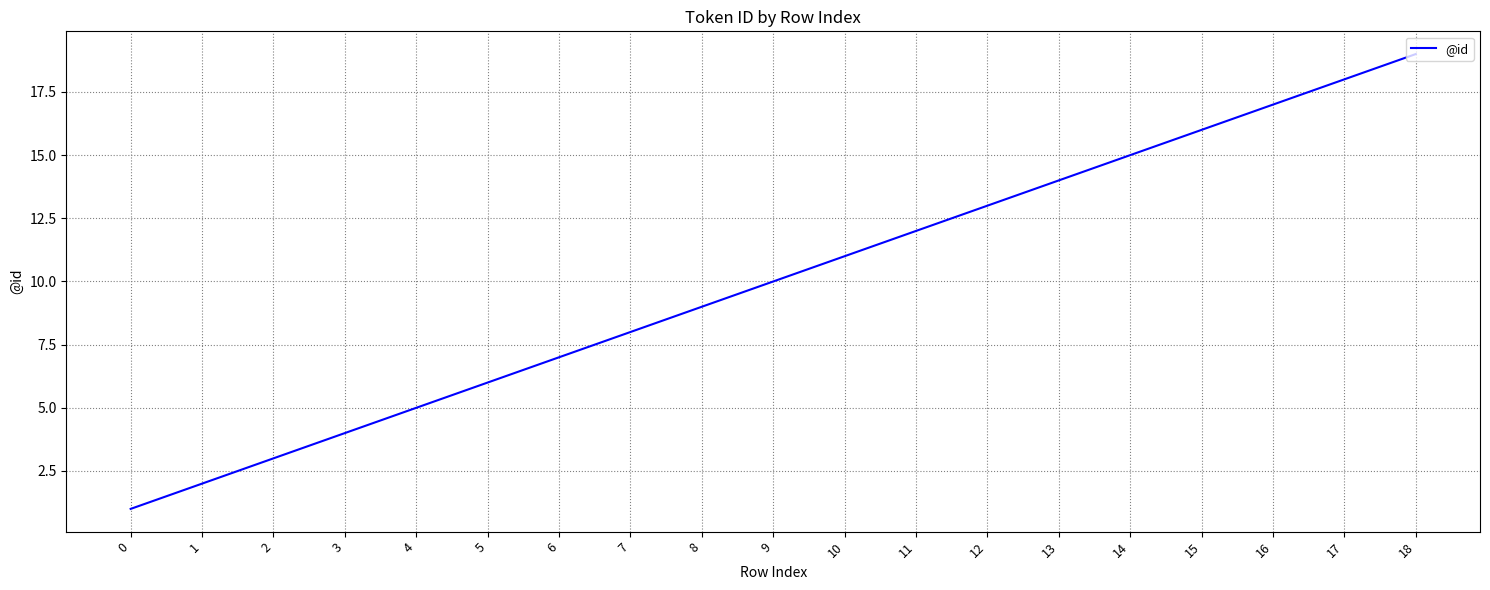

Rank the categories by value from lowest to highest.

0, 1, 2, 3, 4, 5, 6, 7, 8, 9, 10, 11, 12, 13, 14, 15, 16, 17, 18